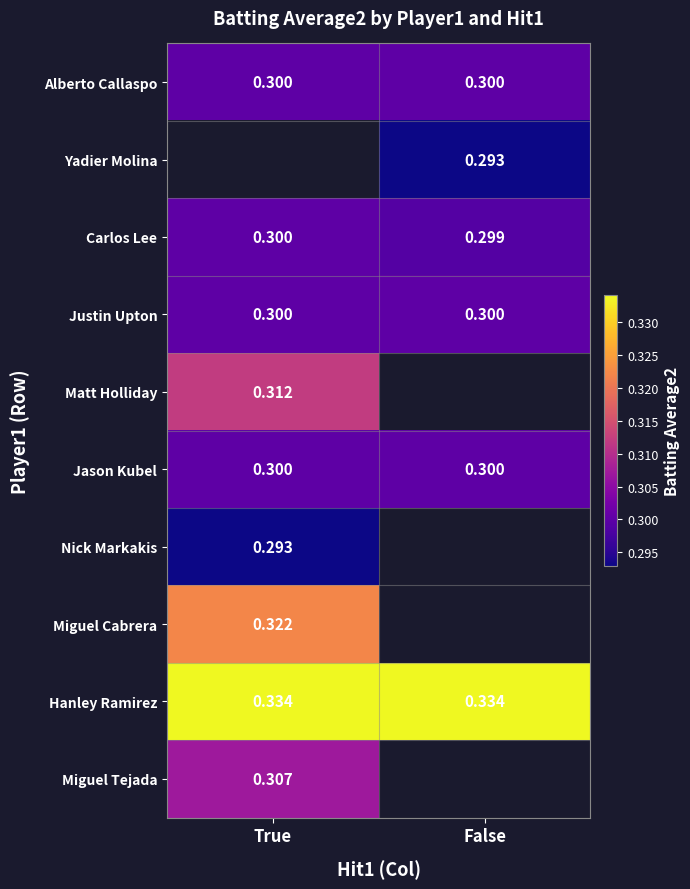

Rank the categories by Carlos Lee value from lowest to highest.

False, True